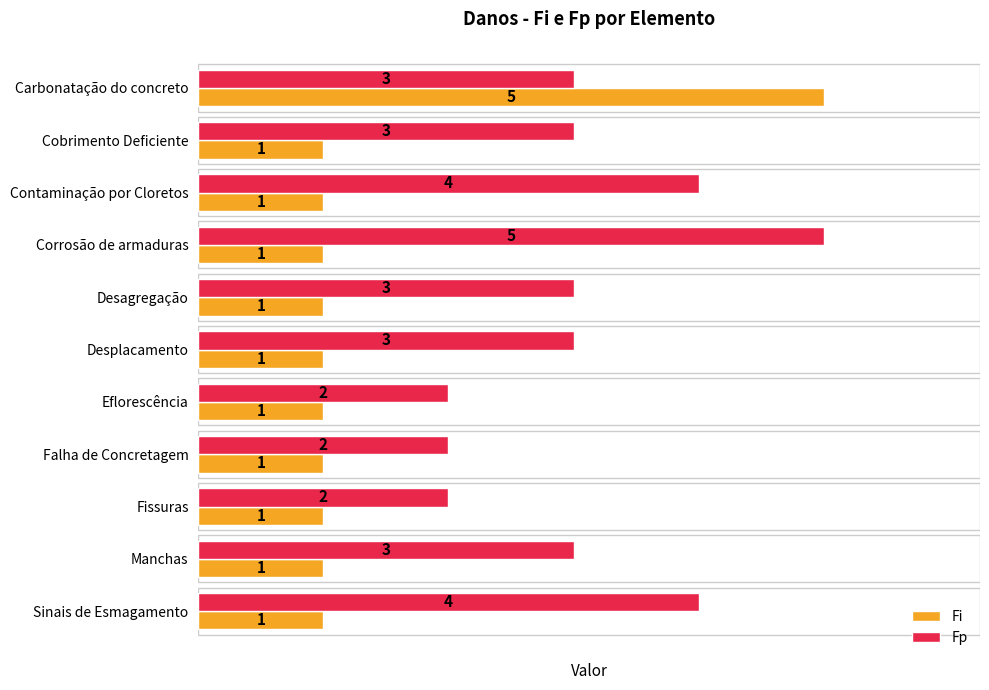

What is the total value across all series at Contaminação por Cloretos?

5